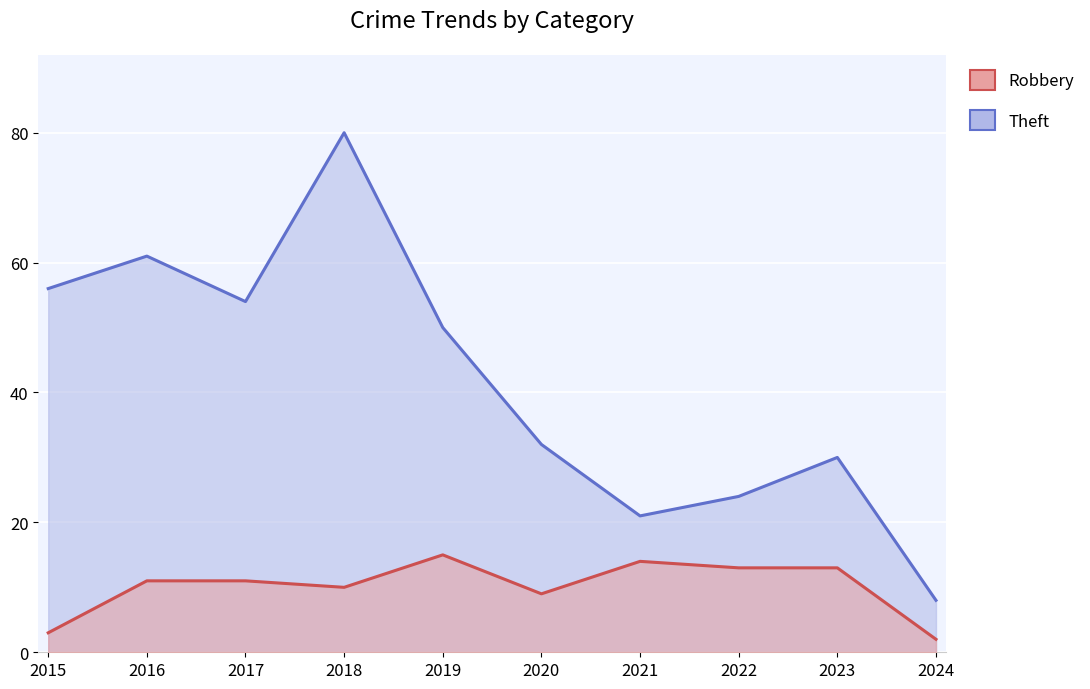

True or false: Theft and Robbery cross at least once.

False